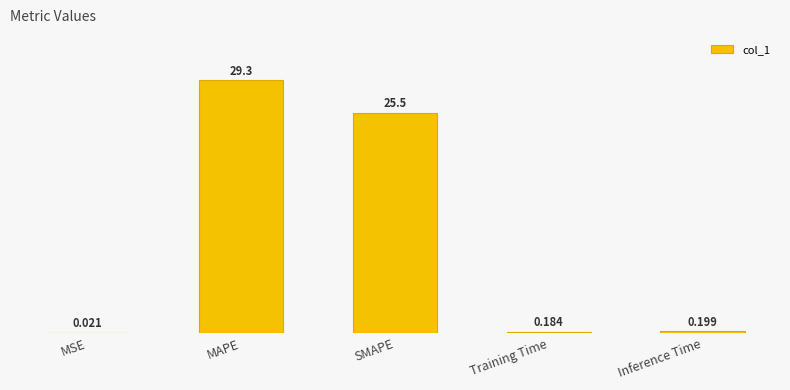

What is the change in value from SMAPE to Training Time?

-25.4